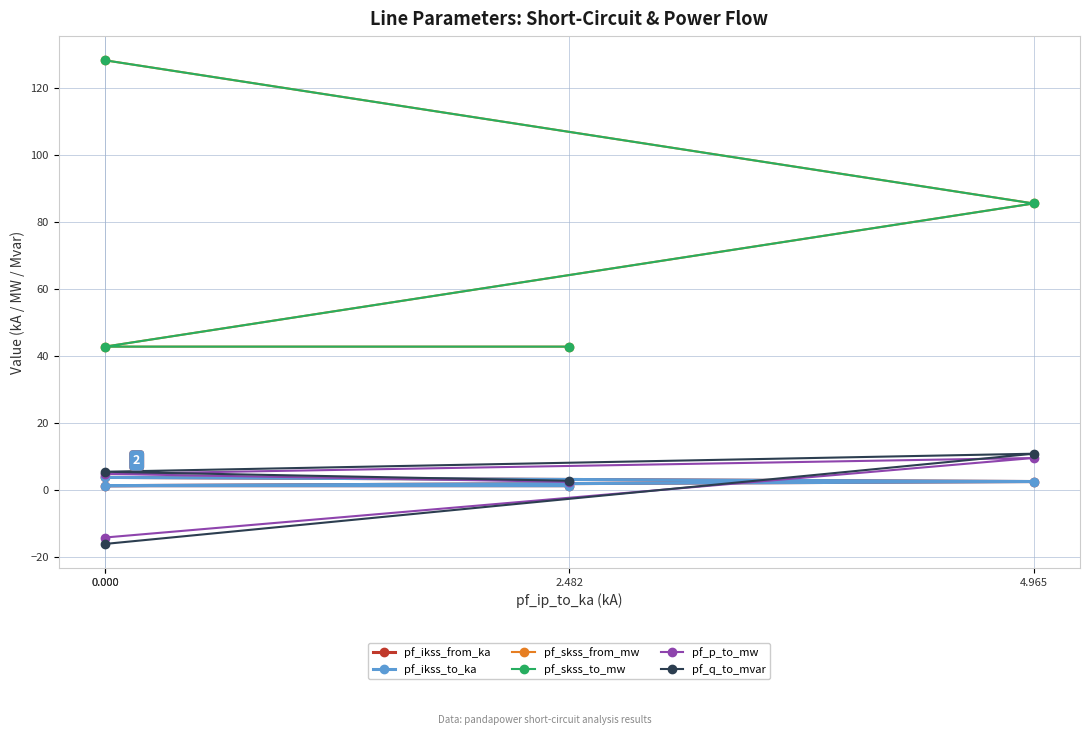

True or false: pf_q_to_mvar and pf_skss_from_mw cross at least once.

False